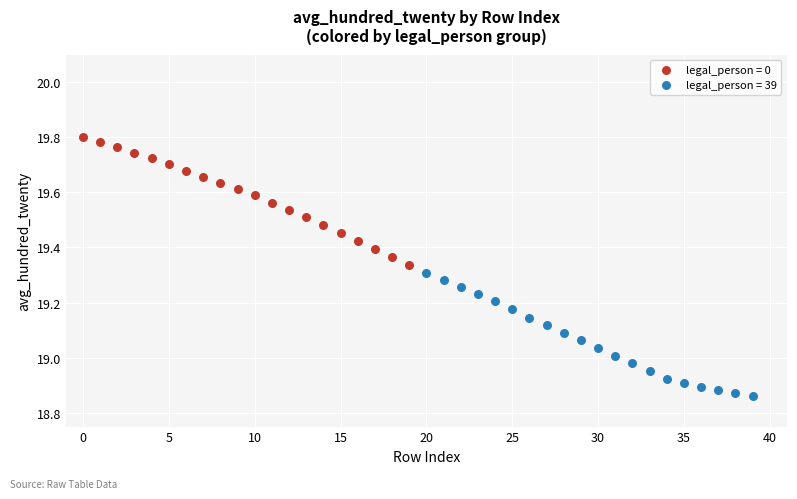

Which series reaches the minimum Y coordinate?

legal_person = 39